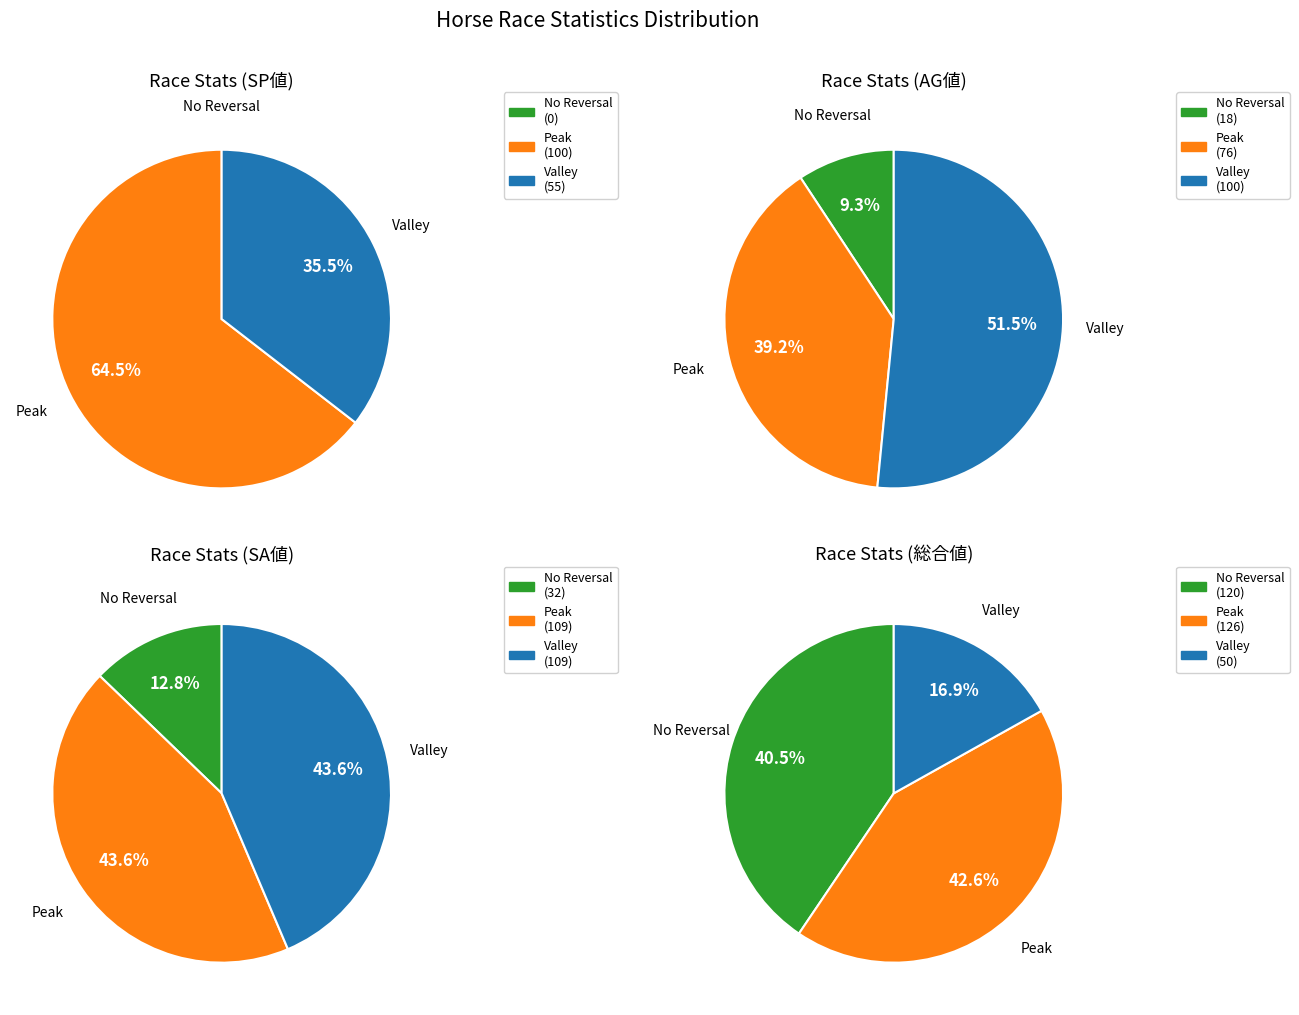

Is エースオブスペーズ the majority of the pie?

No